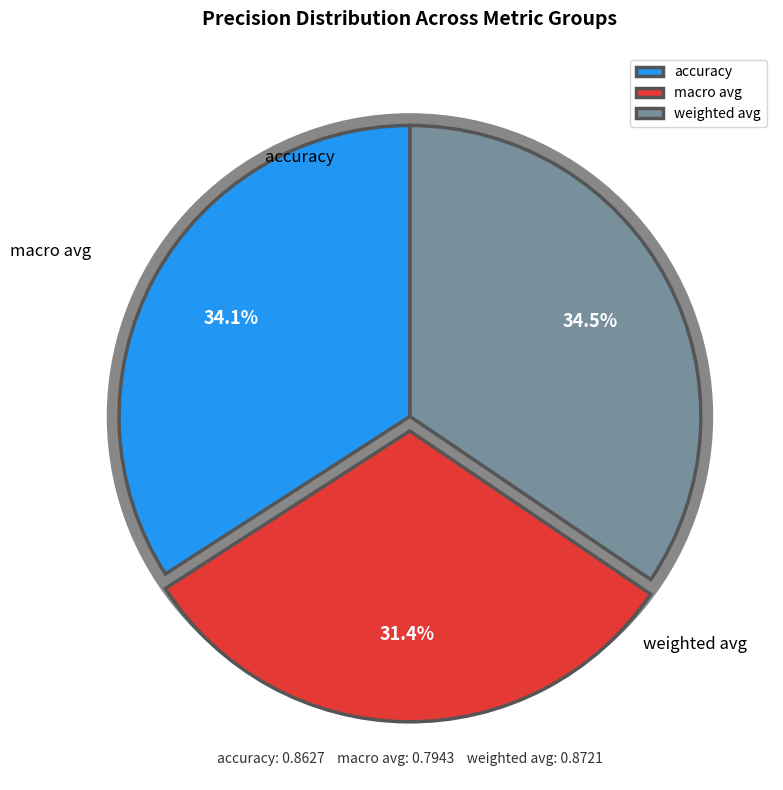

Is it true that accuracy is 20% of the pie?

False